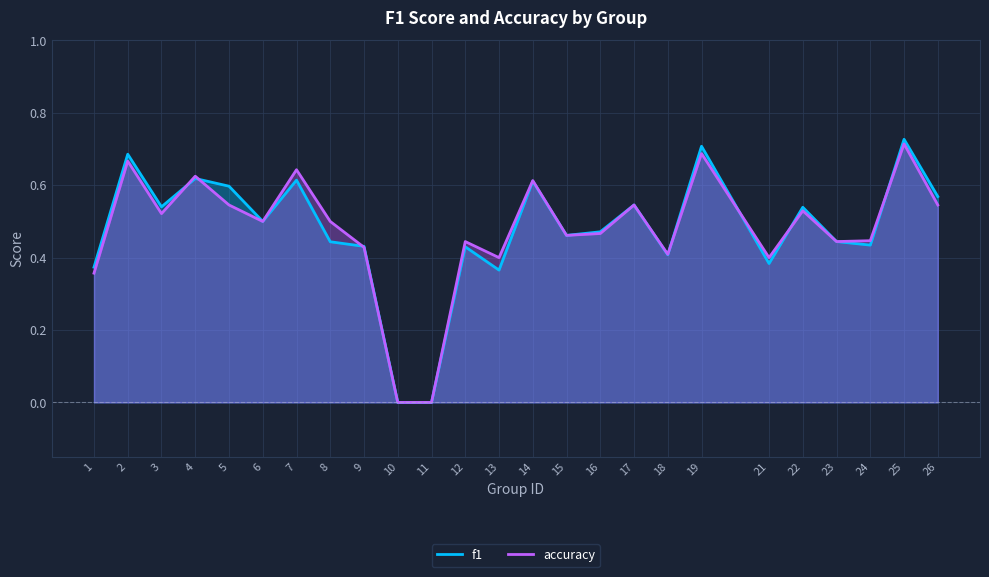

What is the approximate value of accuracy at 7?

0.6